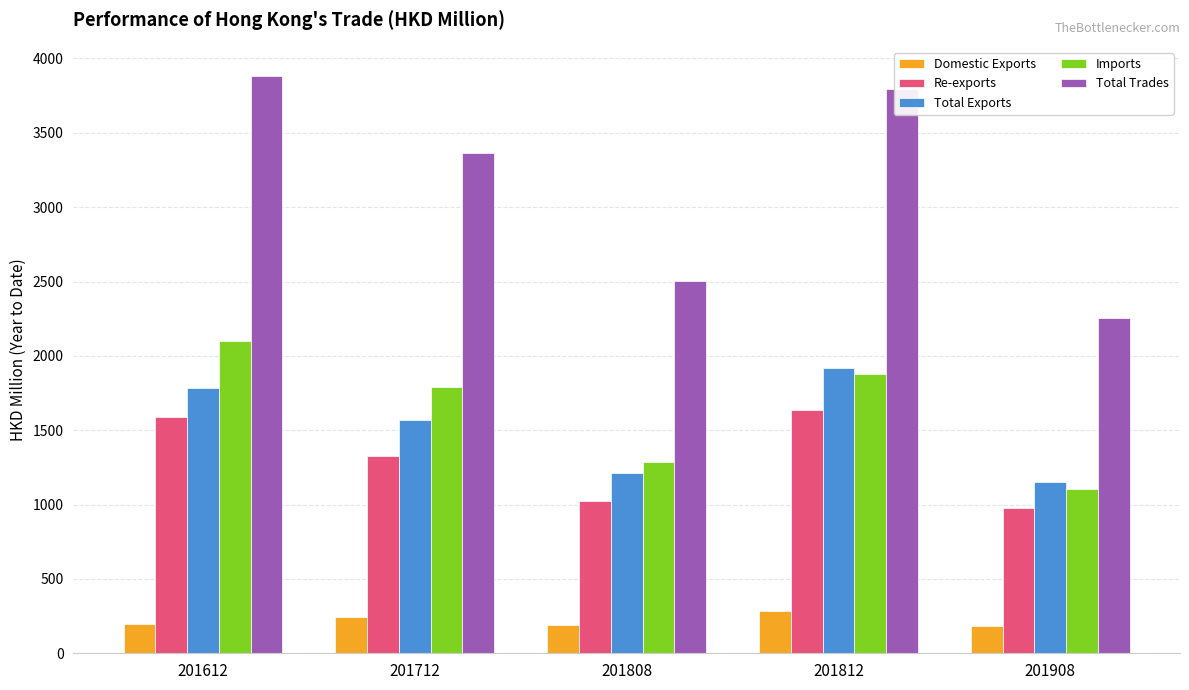

Which series changed the most between 201612 and 201808?

Total Trades